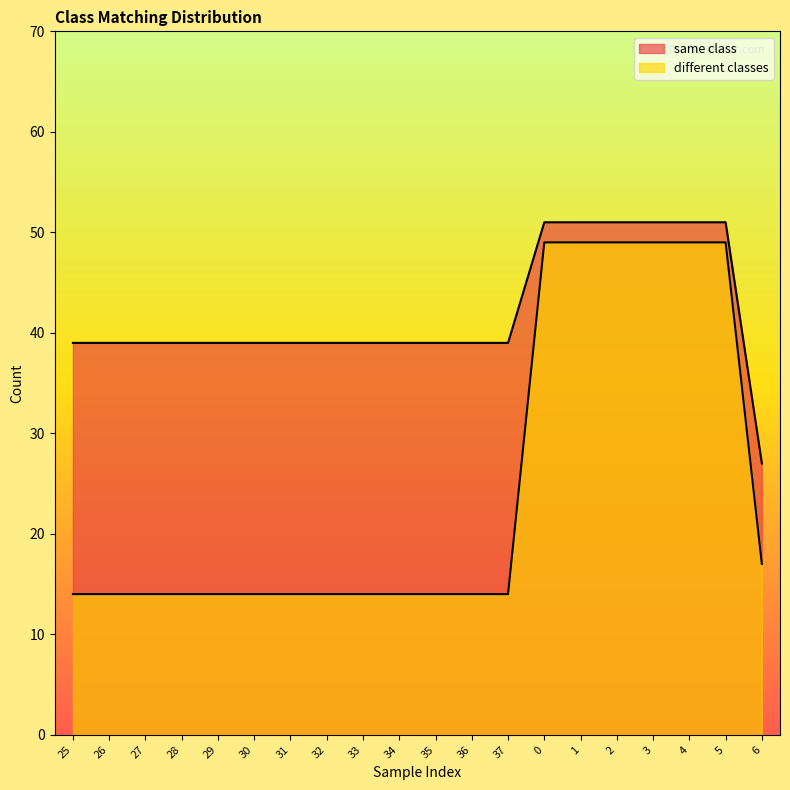

Which has a higher value, 26 or 6?

26